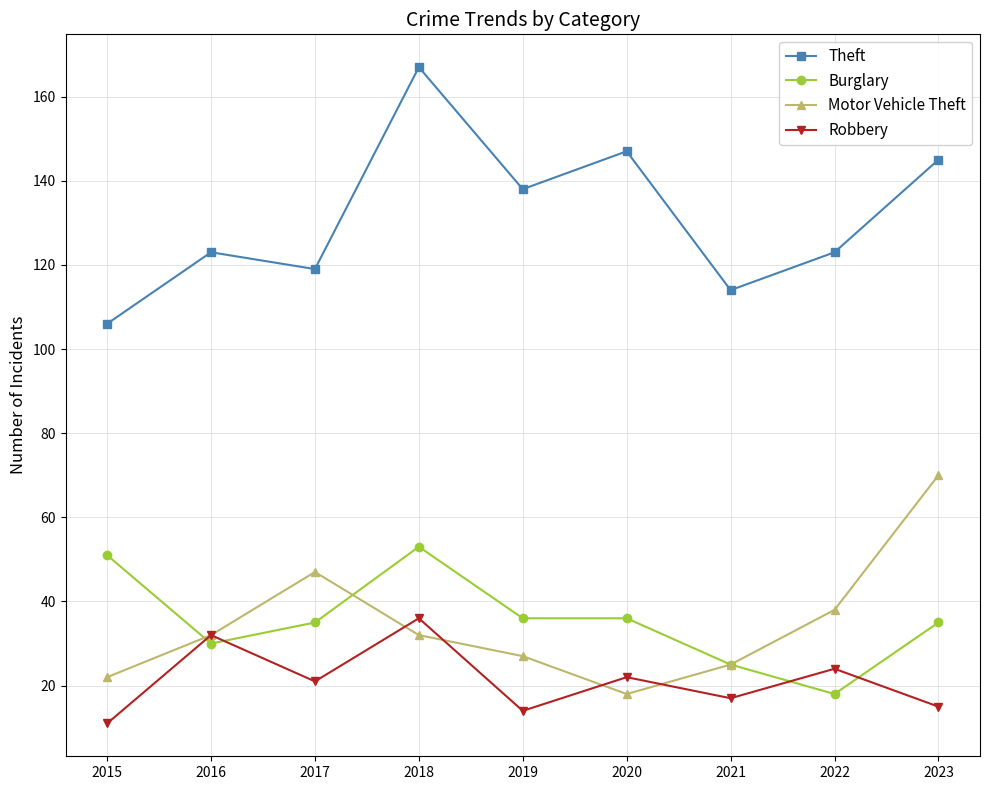

List the series in order of their peak value, highest first.

Theft, Motor Vehicle Theft, Burglary, Robbery